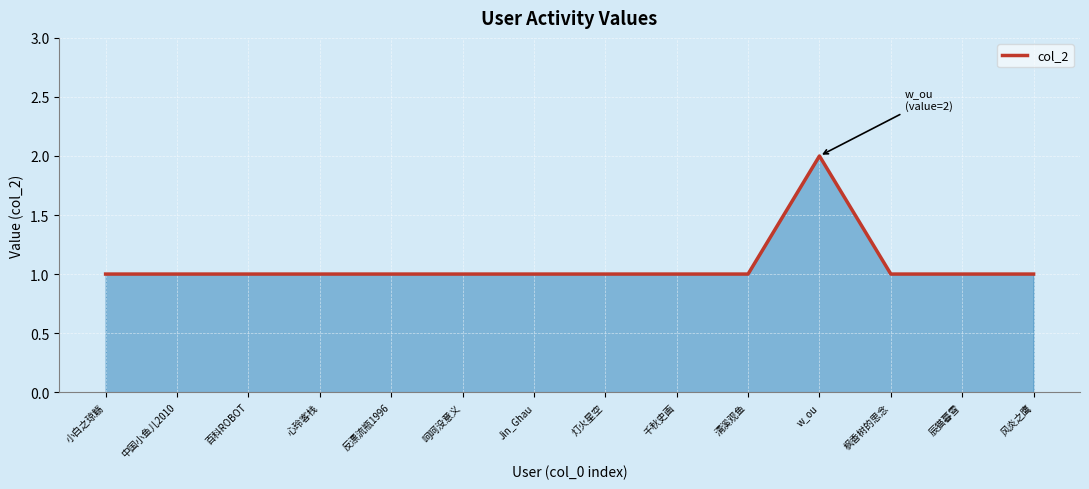

Which has a higher value, w_ou or 枫香树的思念?

w_ou